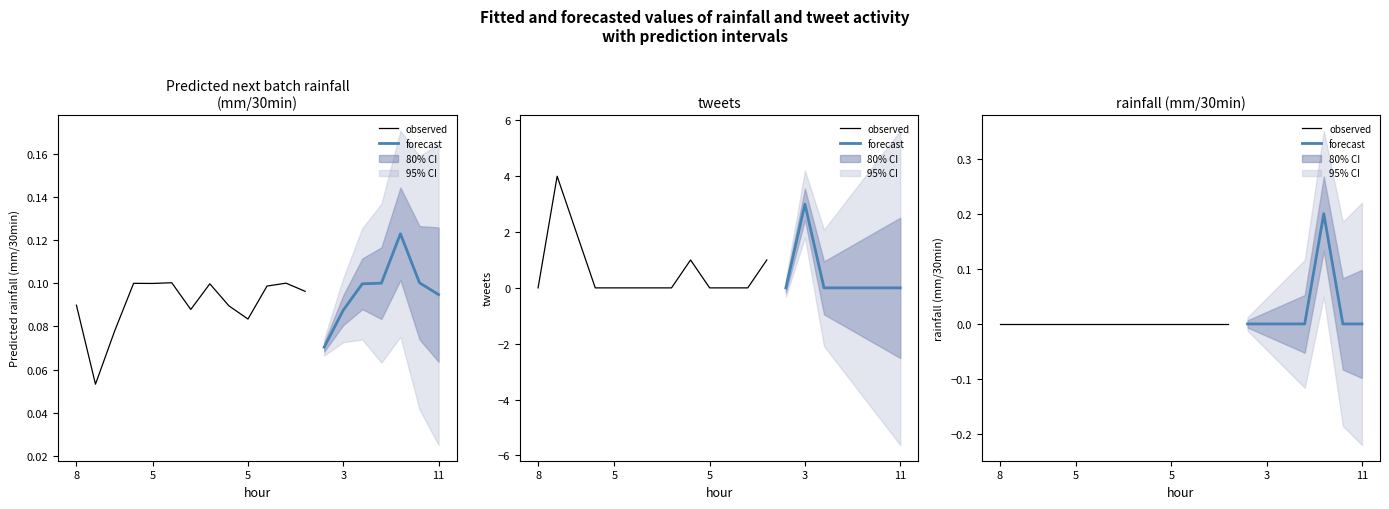

True or false: rainfall (mm/30min) and tweets intersect in this chart.

False